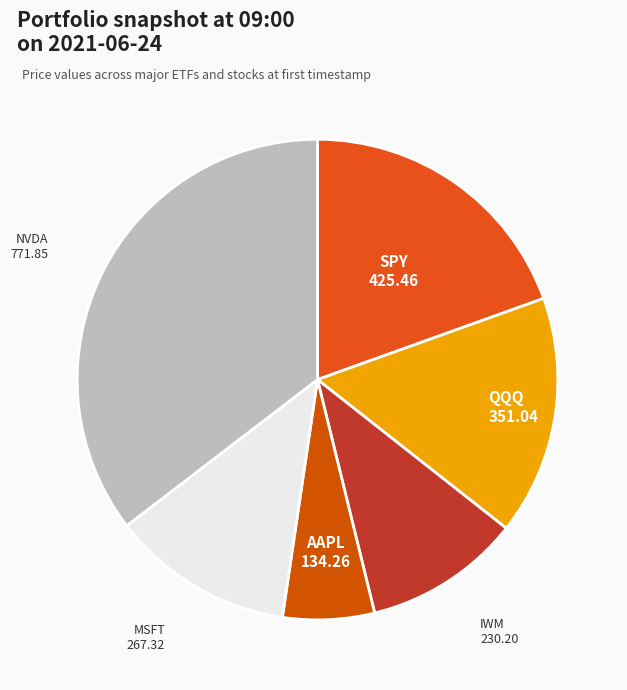

Is the sum of QQQ and IWM greater than half?

No